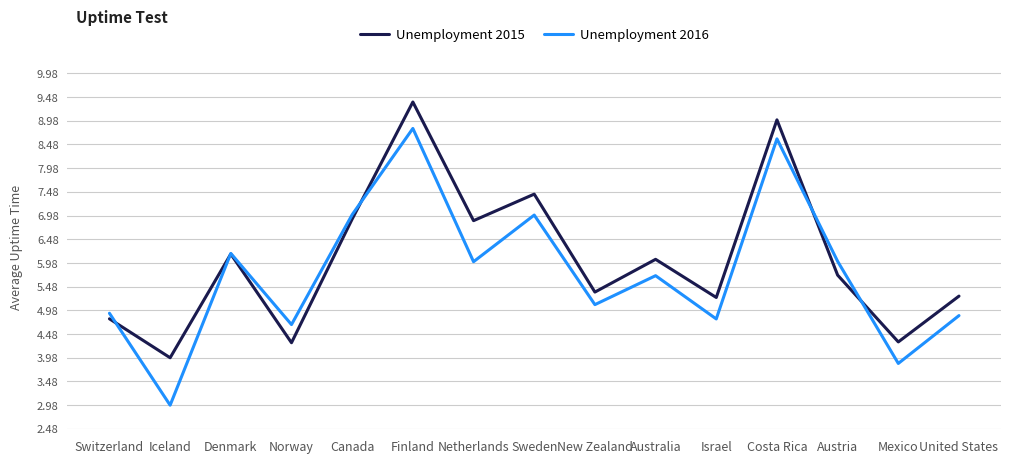

Where is the first local maximum for Unemployment 2016?

Denmark